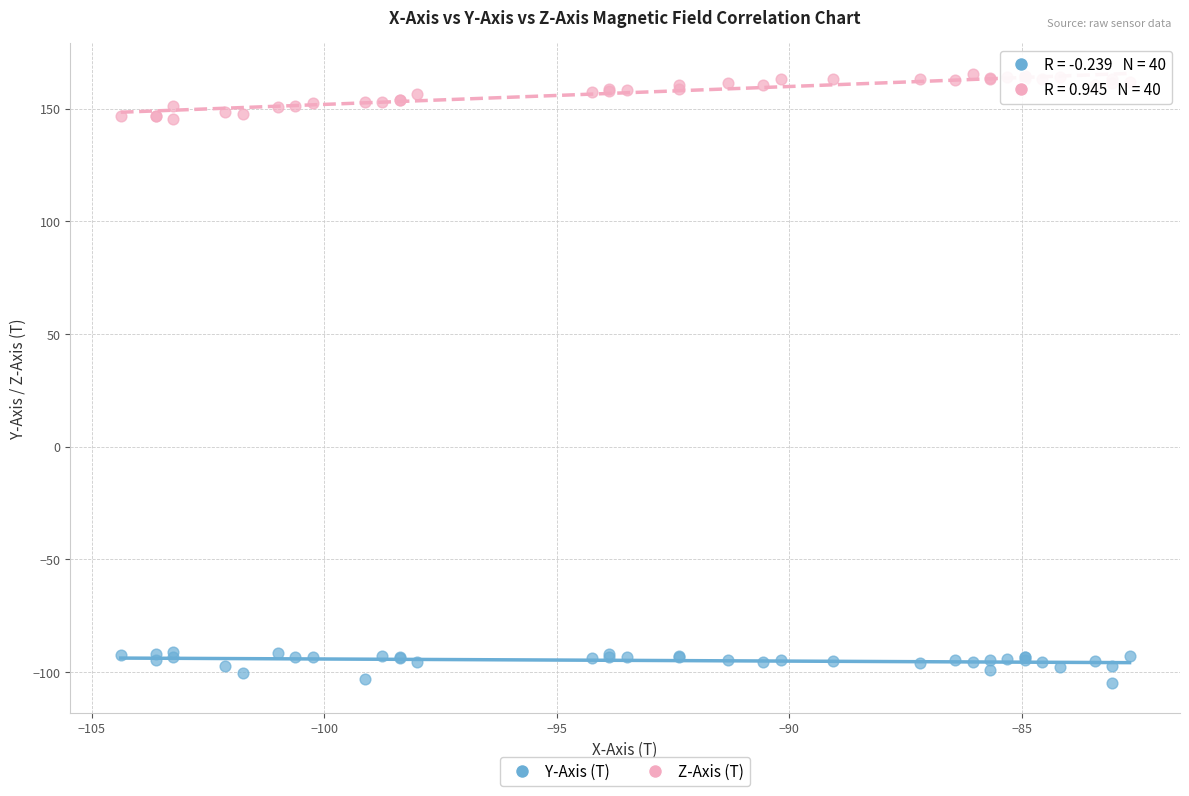

Which series reaches the minimum Y coordinate?

Y-Axis (T)